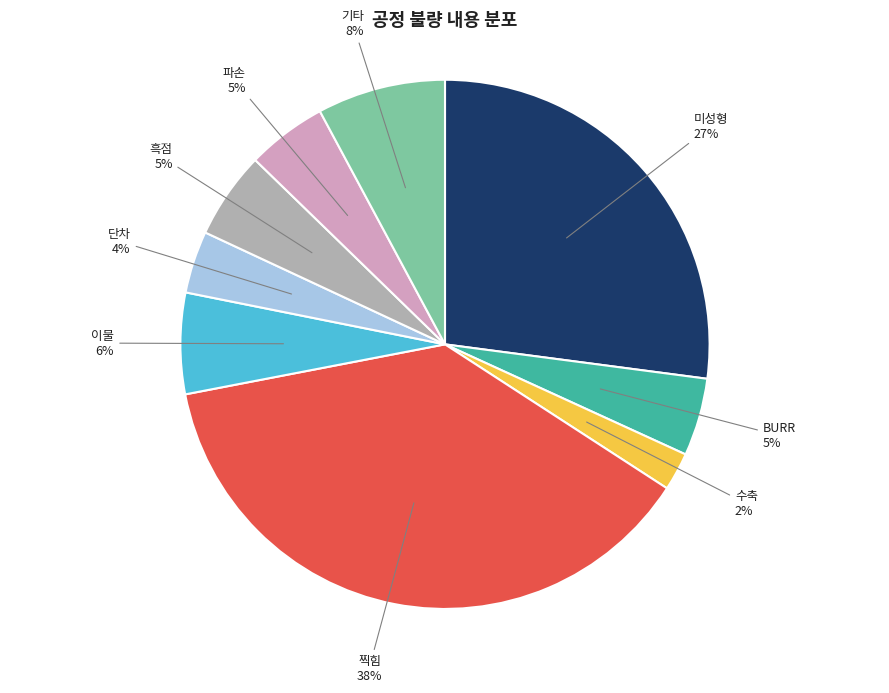

Is there a majority slice in this chart?

No